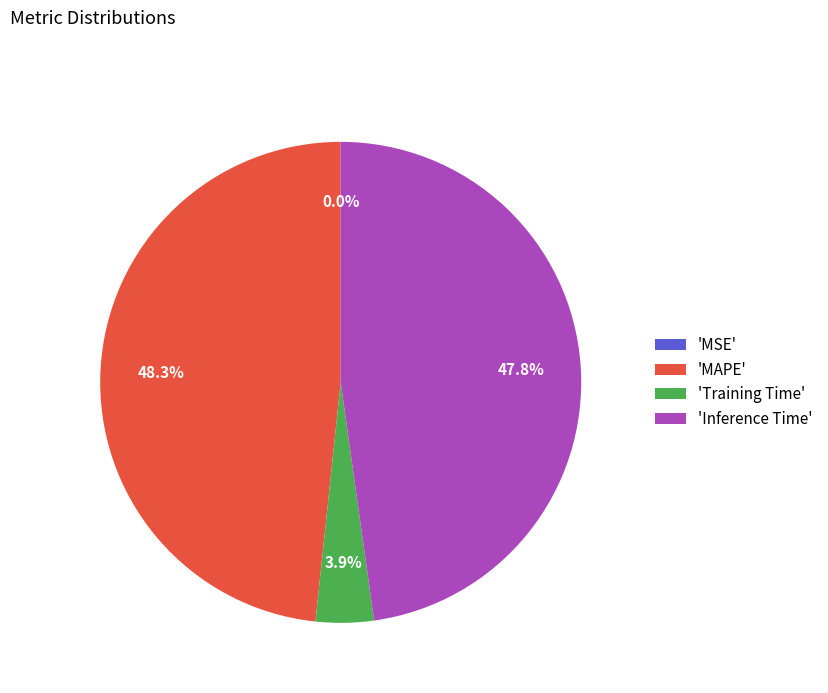

What is the largest slice in the pie chart?

'MAPE'